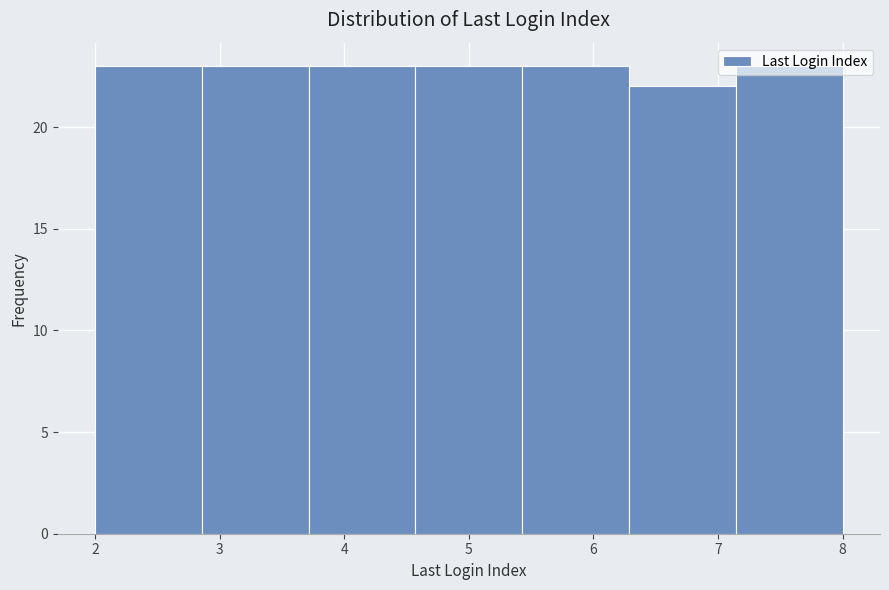

Reading left to right, transcribe this chart: for each bar, give the range it covers on the x-axis and its height. Neither the bar edges nor the heights are printed on the chart, so give them approximately, as read against the axes.

2.0 to 2.9: 23
2.9 to 3.7: 23
3.7 to 4.6: 23
4.6 to 5.4: 23
5.4 to 6.3: 23
6.3 to 7.1: 22
7.1 to 8.0: 23